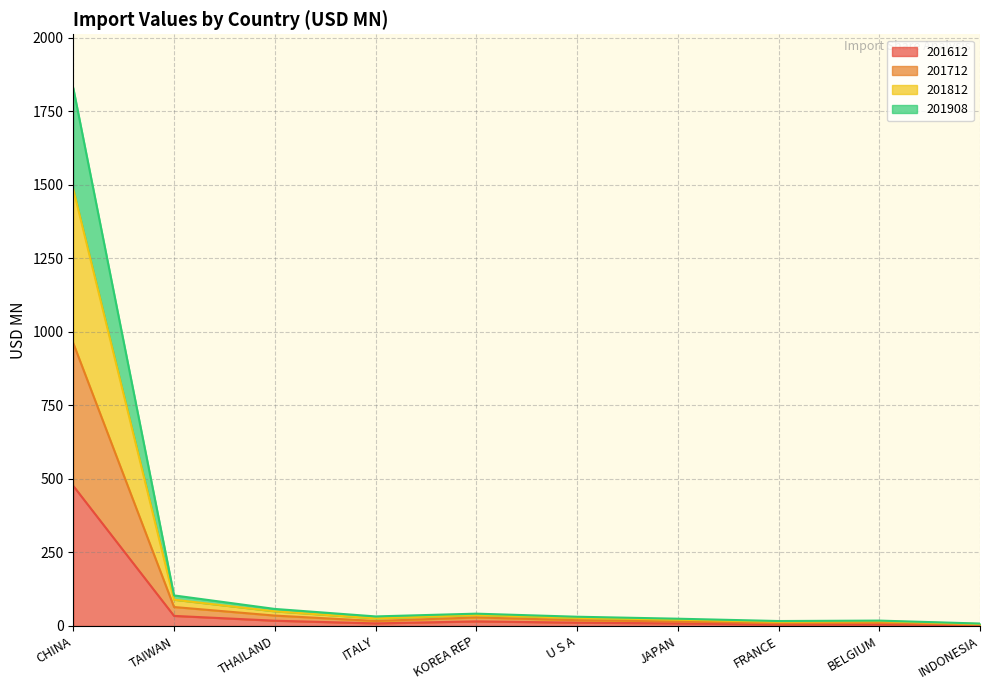

At which category is the sum across all series the highest?

CHINA